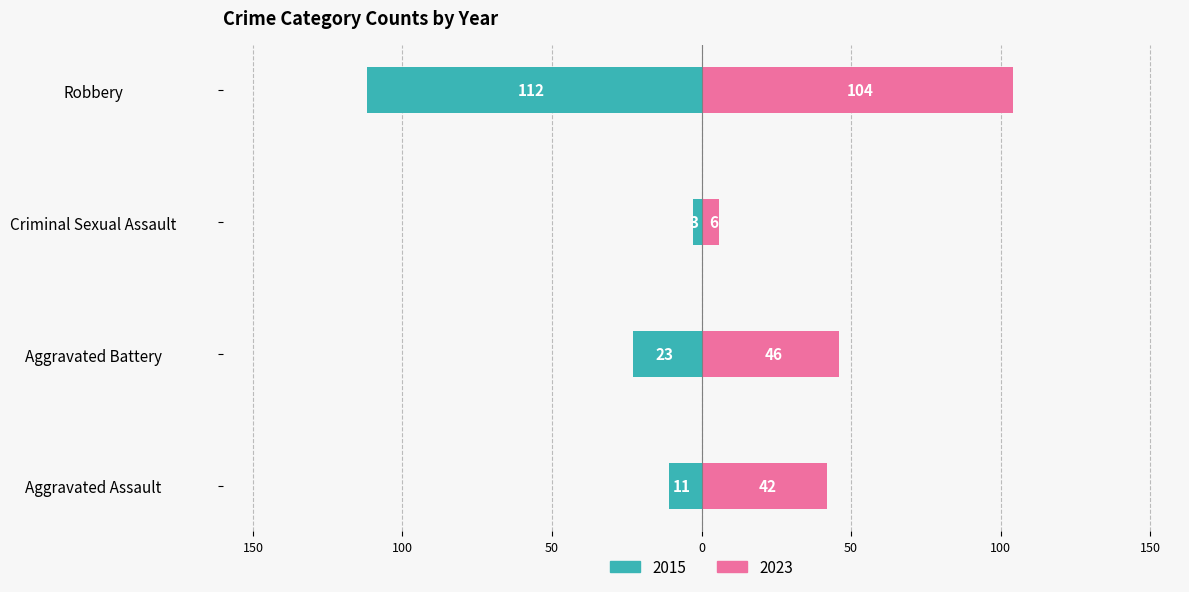

What is the approximate value of 2023 at Criminal Sexual Assault, to the nearest 10?

10